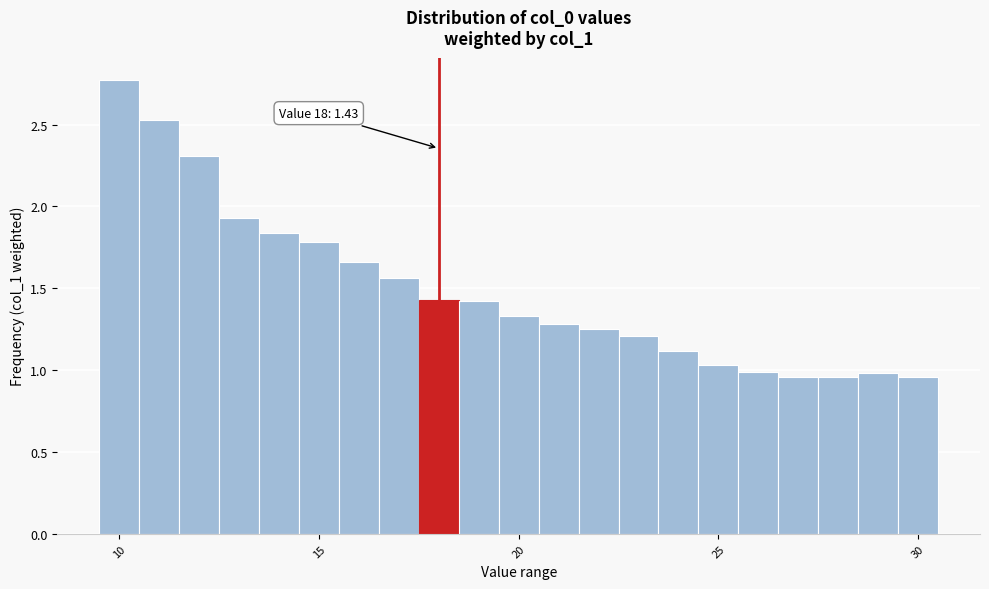

Read against the x-axis, roughly where is the centre of the tallest bar?

10.0